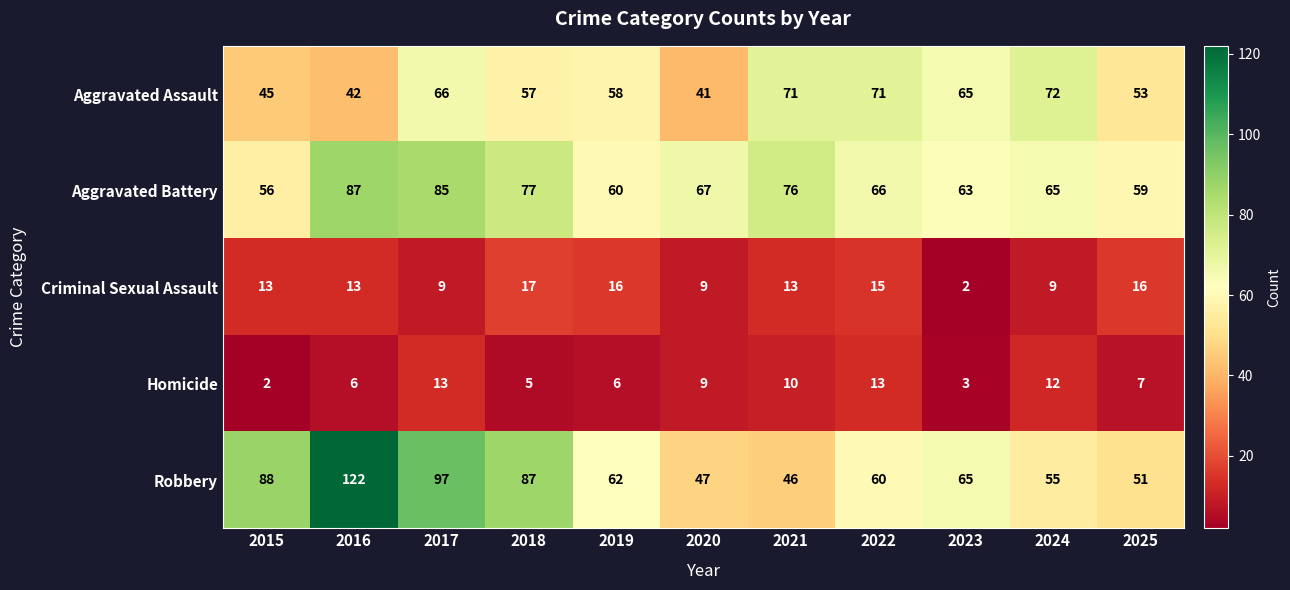

Is it true that Robbery equals 87 at 2018?

True